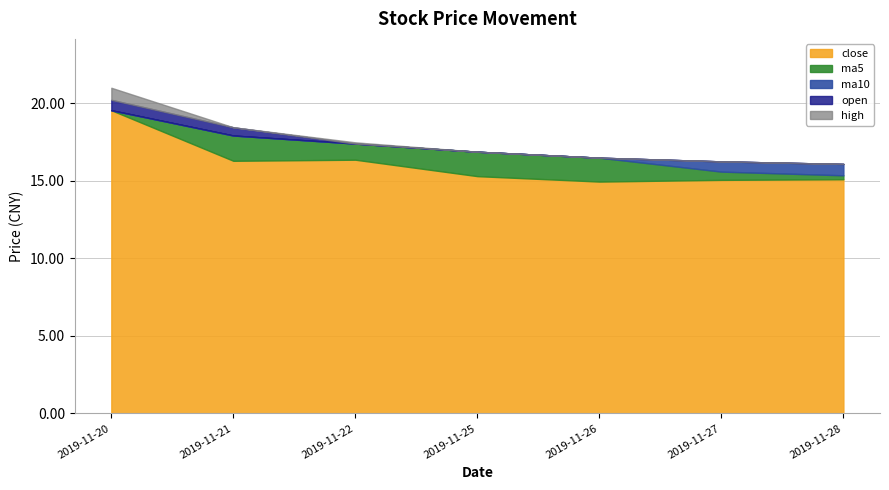

True or false: ma5 has a value of 16.9 at 2019-11-25.

True